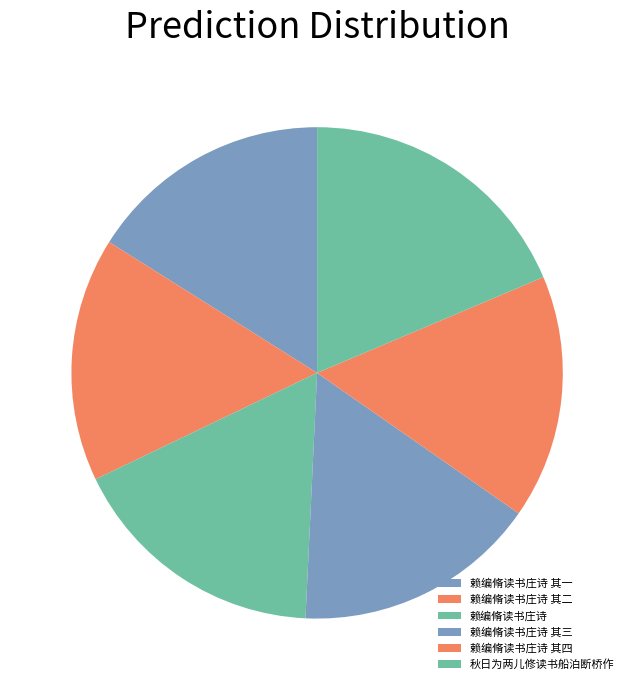

Which slice is the smallest?

赖编脩读书庄诗 其一